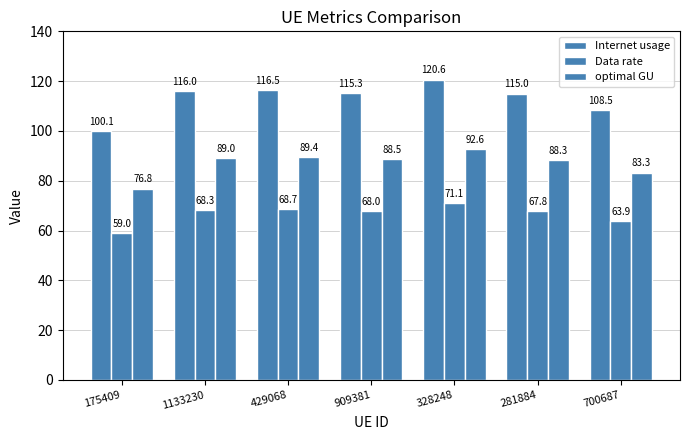

Count the number of categories in the chart.

7